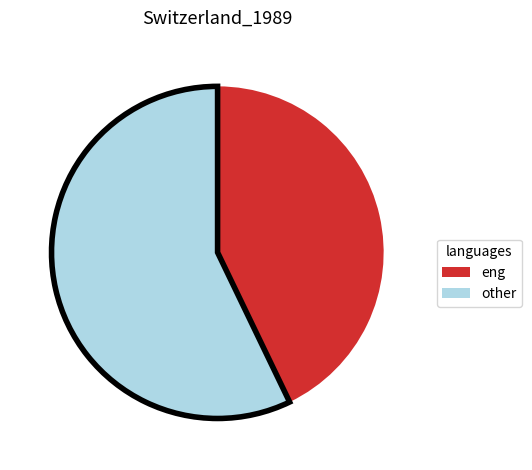

How many slices are in this pie chart?

2